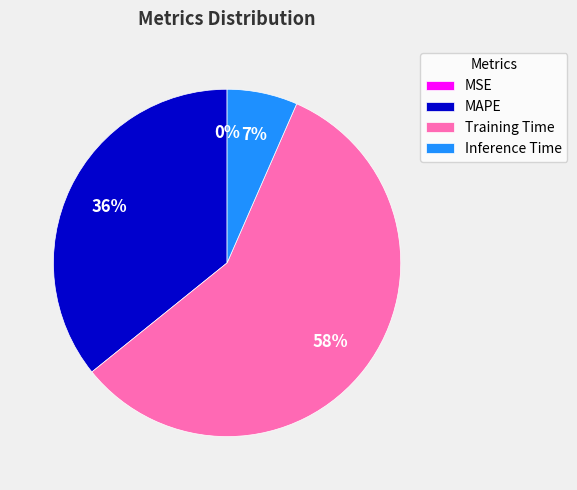

Is it true that Inference Time is 7% of the pie?

True